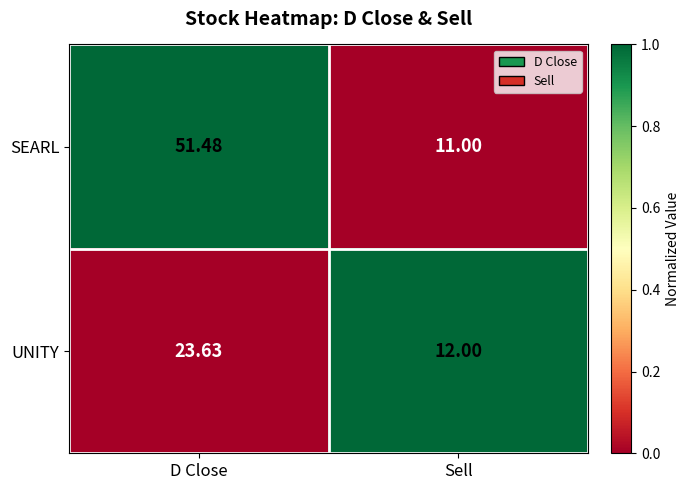

At which category does the chart reach its peak across all series?

D Close